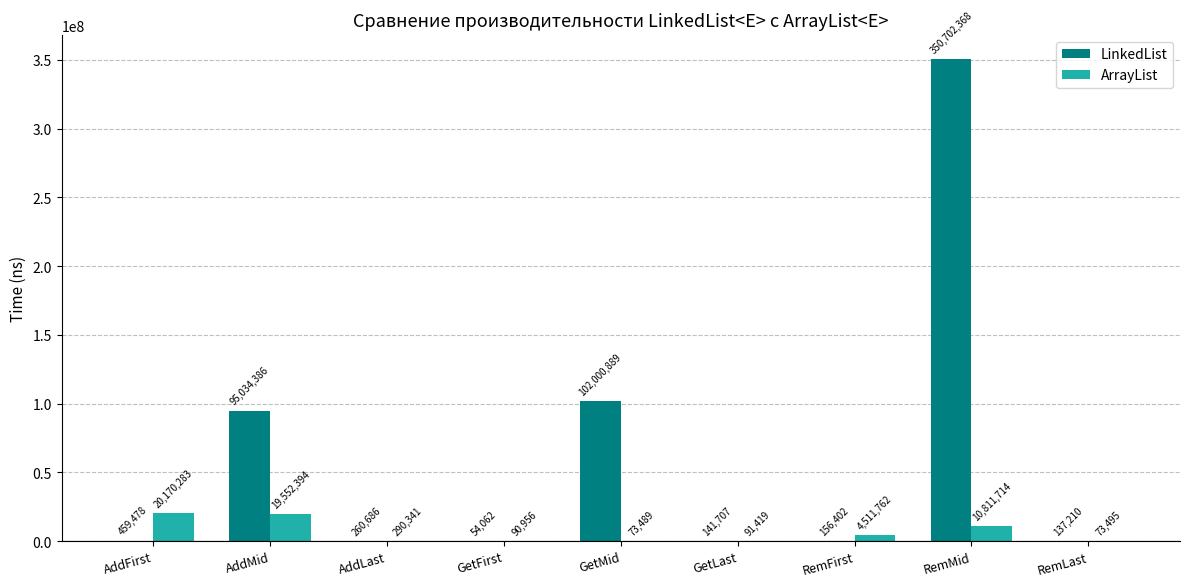

True or false: LinkedList has a value of 156402 at RemFirst.

True